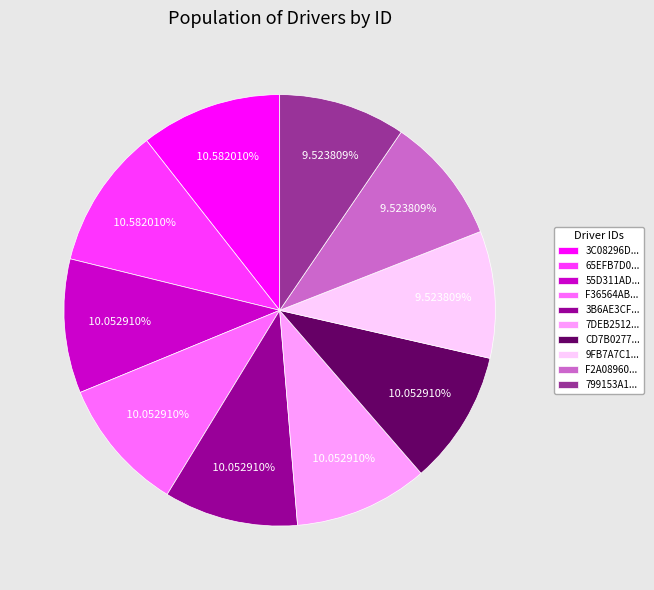

Which has a higher value, 7DEB2512... or 3C08296D...?

3C08296D...